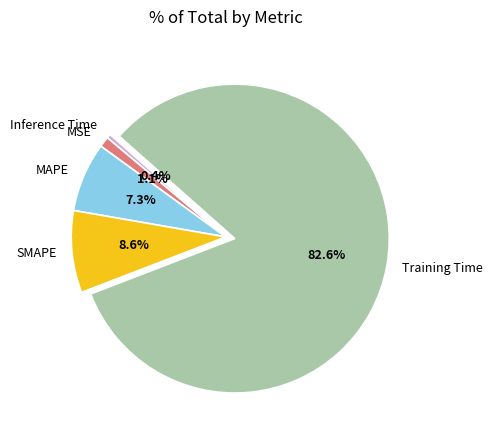

To the nearest percent, what is the difference between the MAPE and SMAPE slice percentages?

1%